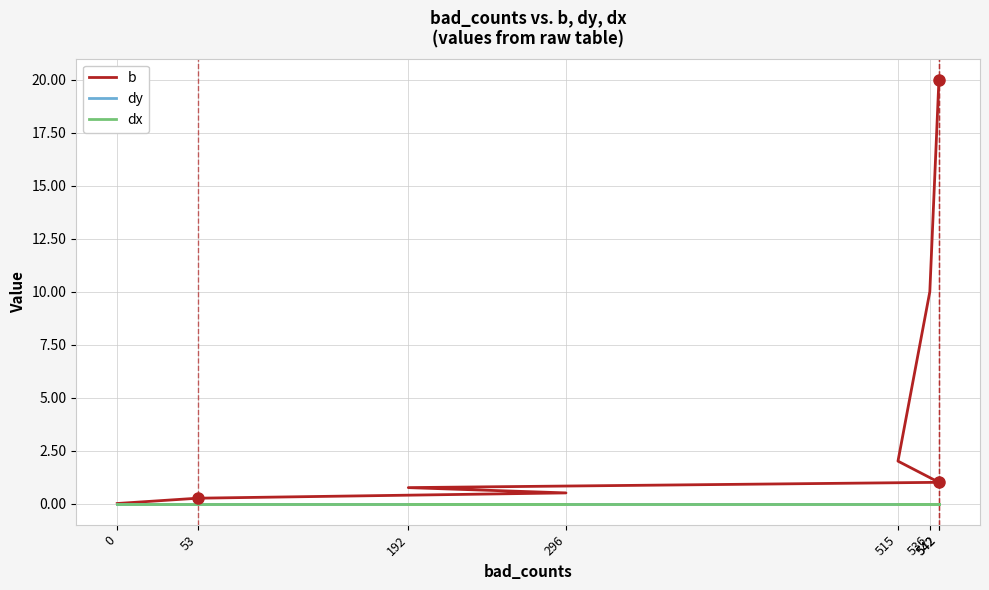

True or false: dx and b intersect in this chart.

False